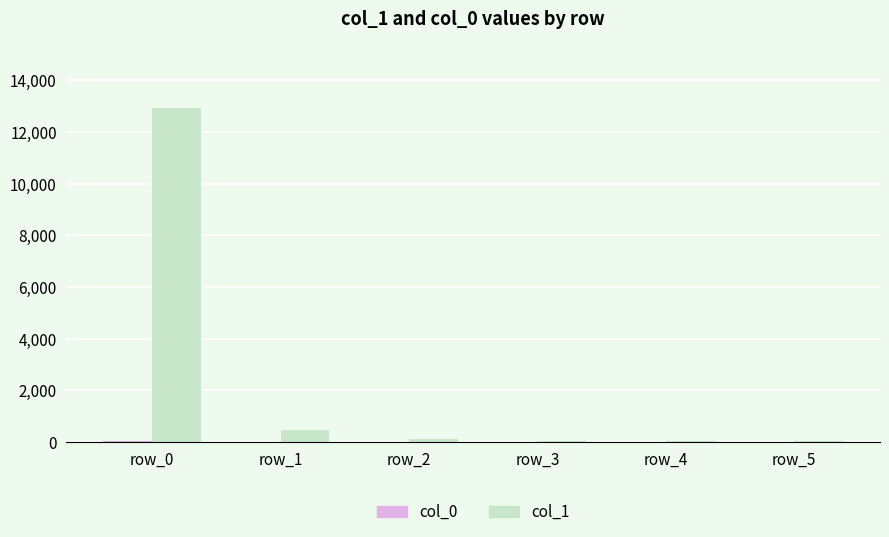

At which category is the sum across all series the highest?

row_0